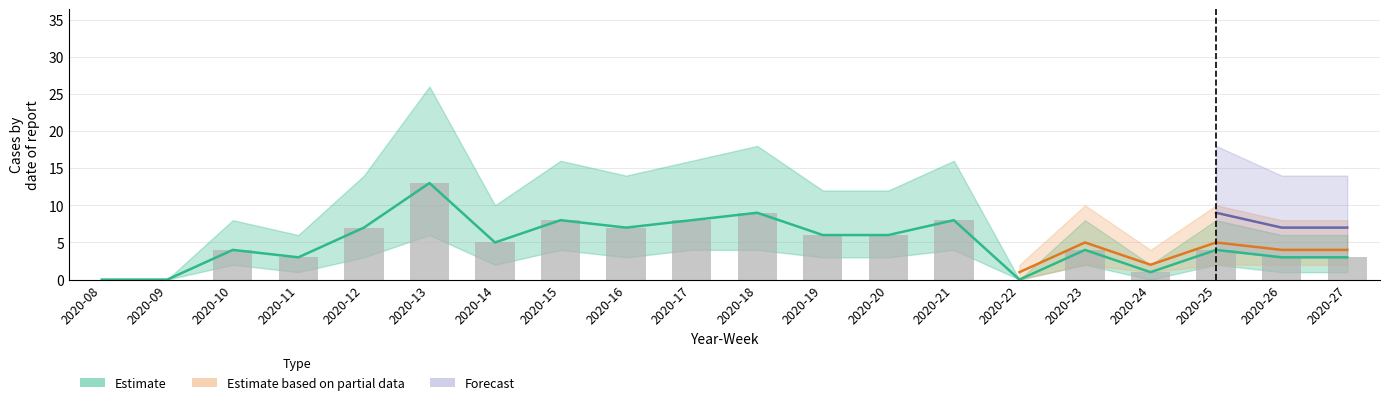

What is the value of the 16th bar from the left?

4